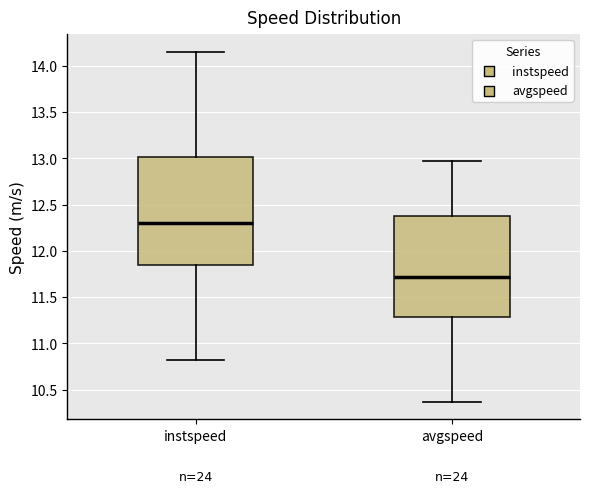

Reading left to right, read every box against the y-axis: the position of its median line, the range the box covers, and the ends of its whiskers. The values are not printed on the chart, so give them approximately, as read against the axis.

instspeed: median 12.30, box 11.85 to 13.00, whiskers 10.80 to 14.15
avgspeed: median 11.70, box 11.30 to 12.35, whiskers 10.35 to 12.95